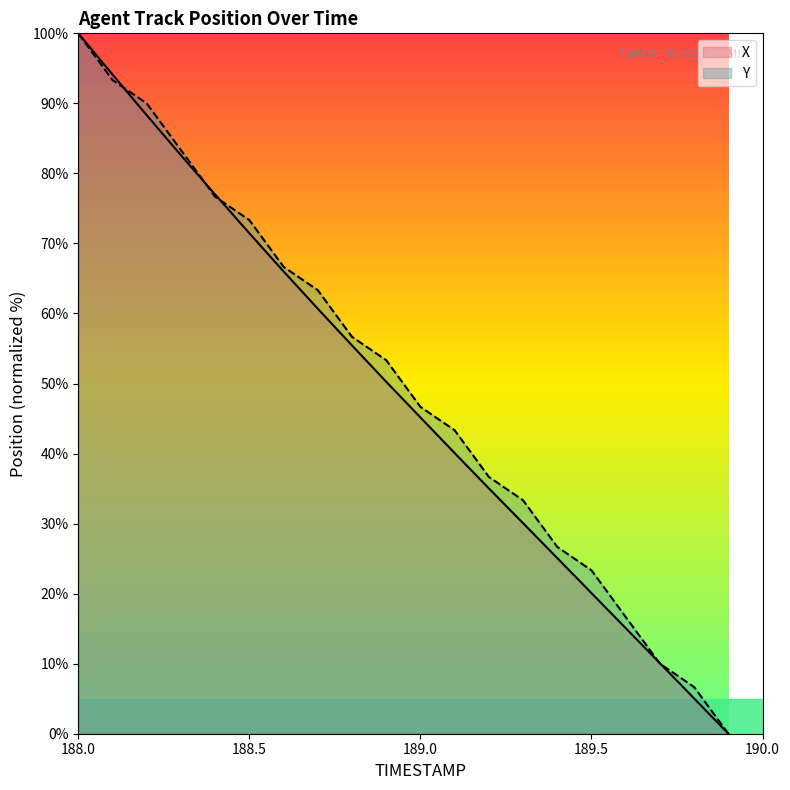

What is the sum of the Y values at 189.7 and 188.7?

73.3